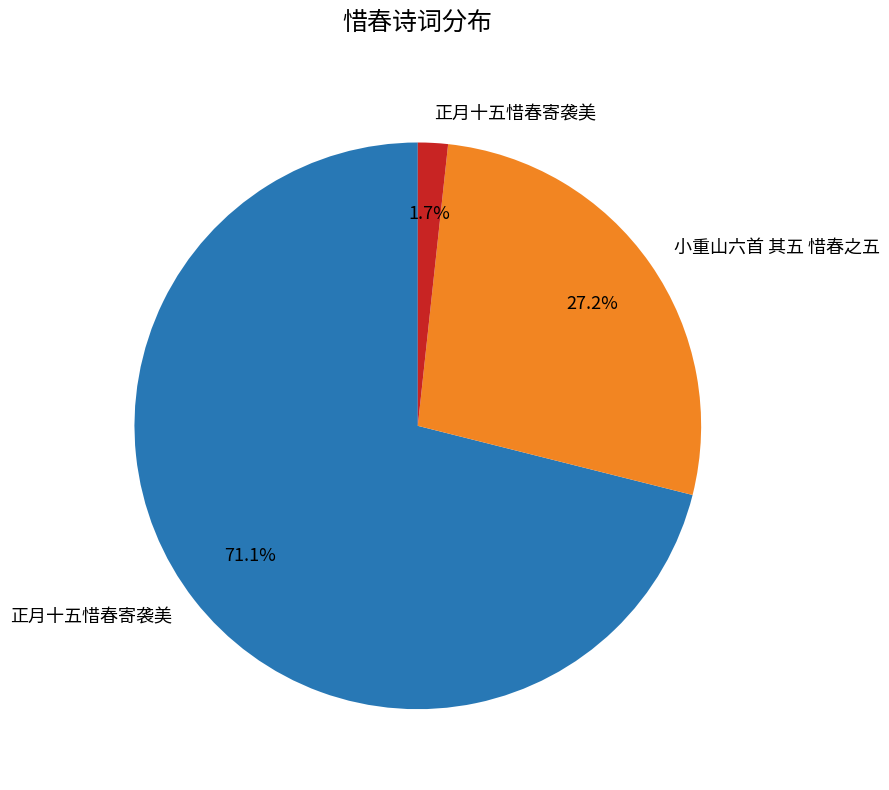

Does any single category account for the majority?

Yes